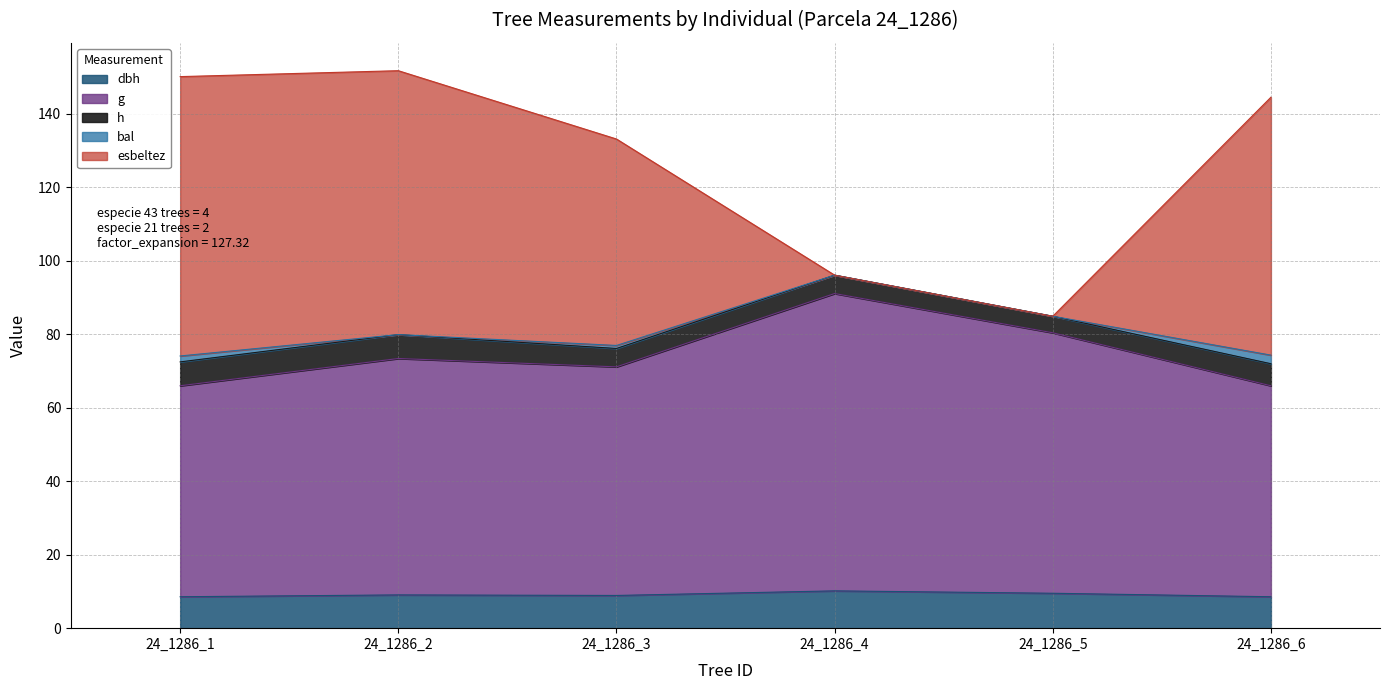

What is the total value across all series at 24_1286_4?

96.1